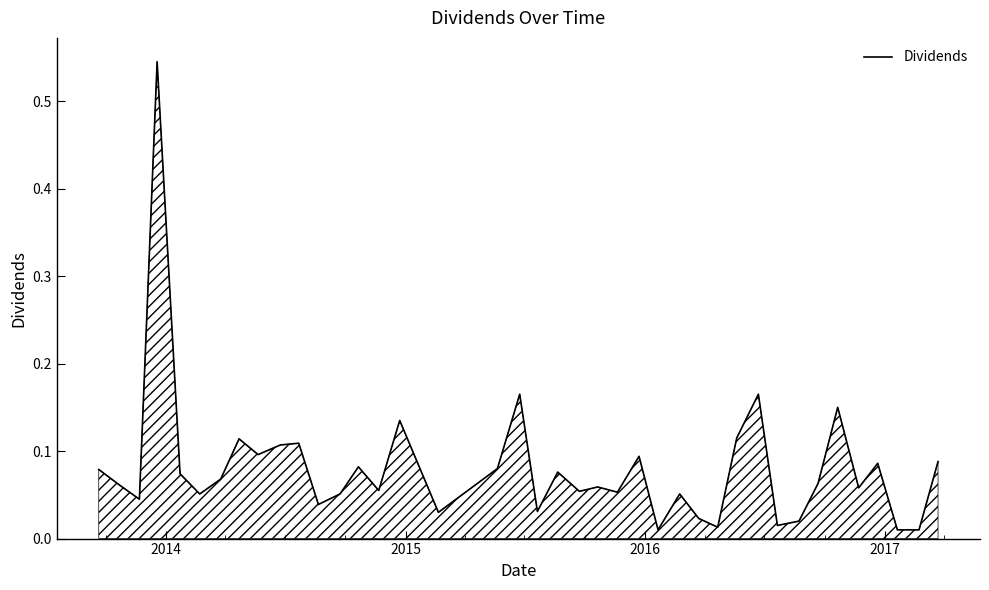

What is the maximum value shown in the chart?

0.5